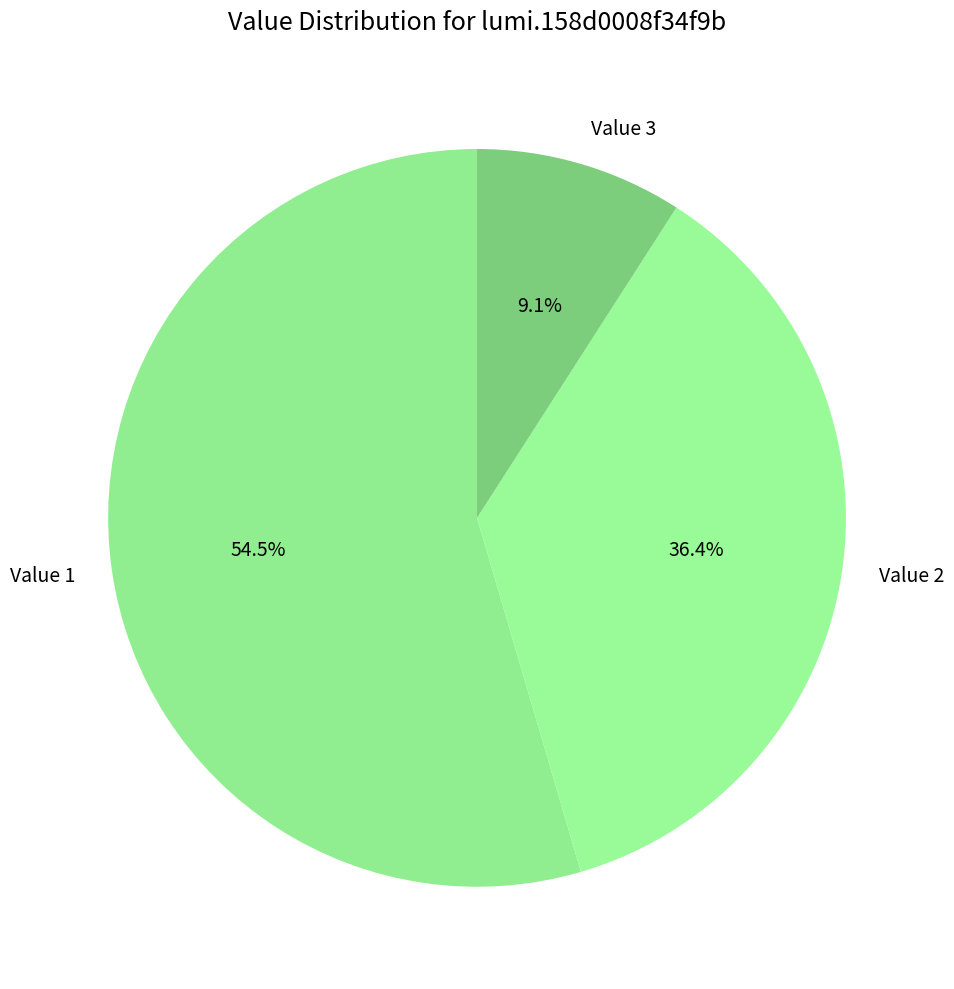

Rank the categories by value from highest to lowest.

Value 1, Value 2, Value 3